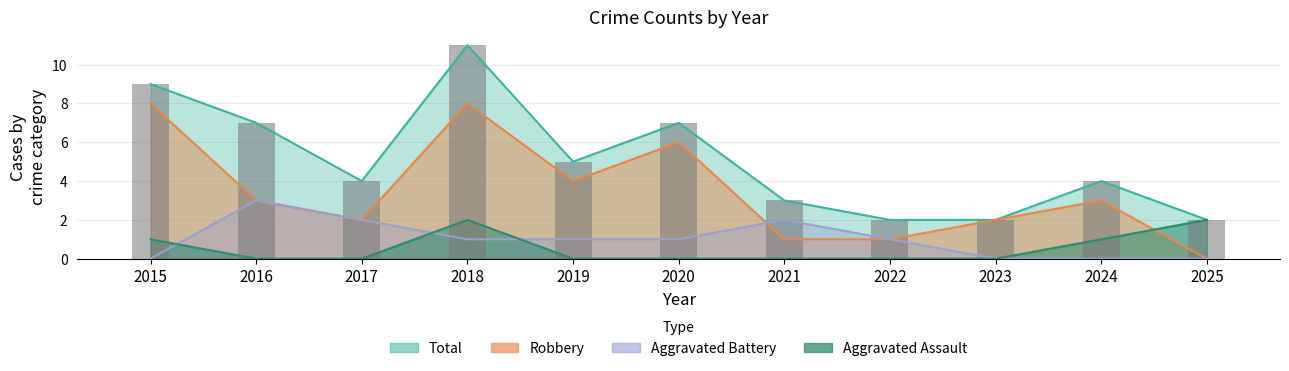

How many groups of bars are there?

11